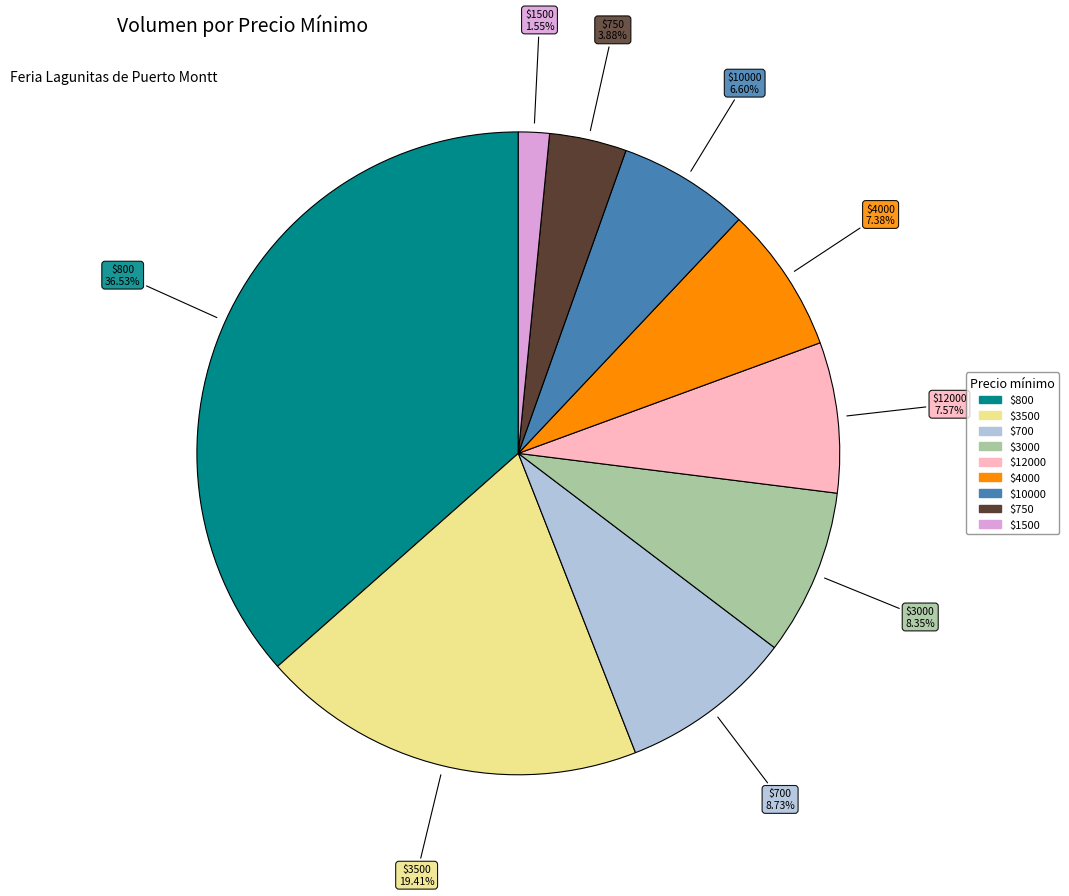

Does any single category account for the majority?

No